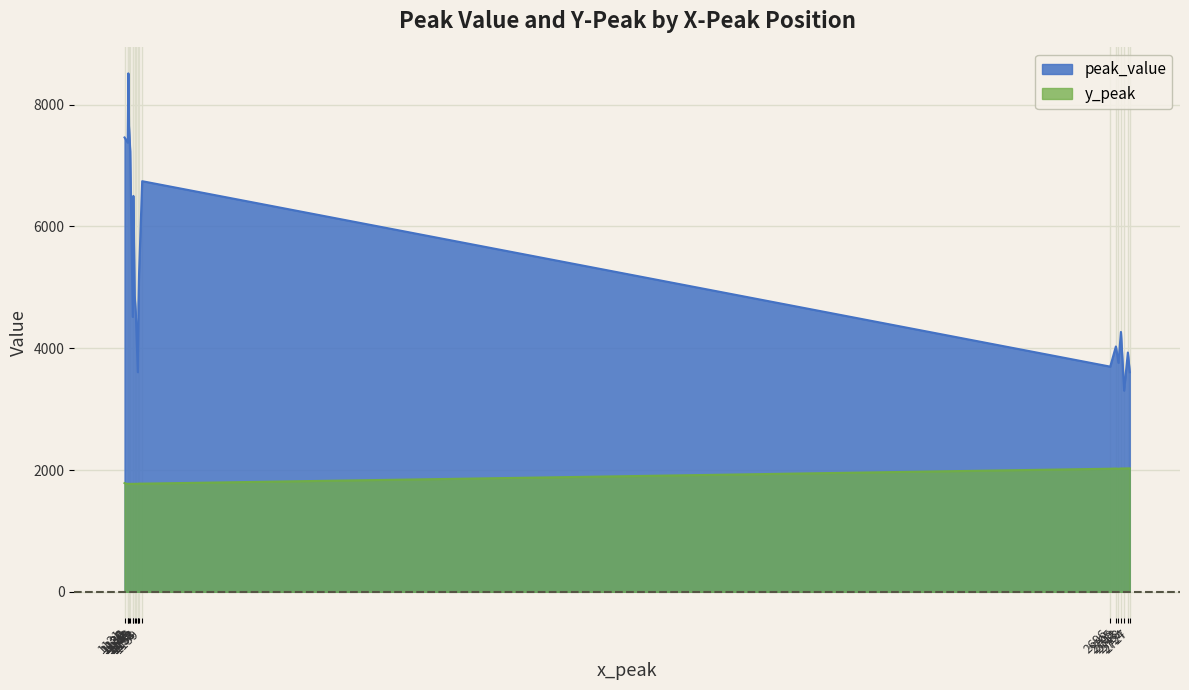

Does the chart display data point markers on the line(s)?

No